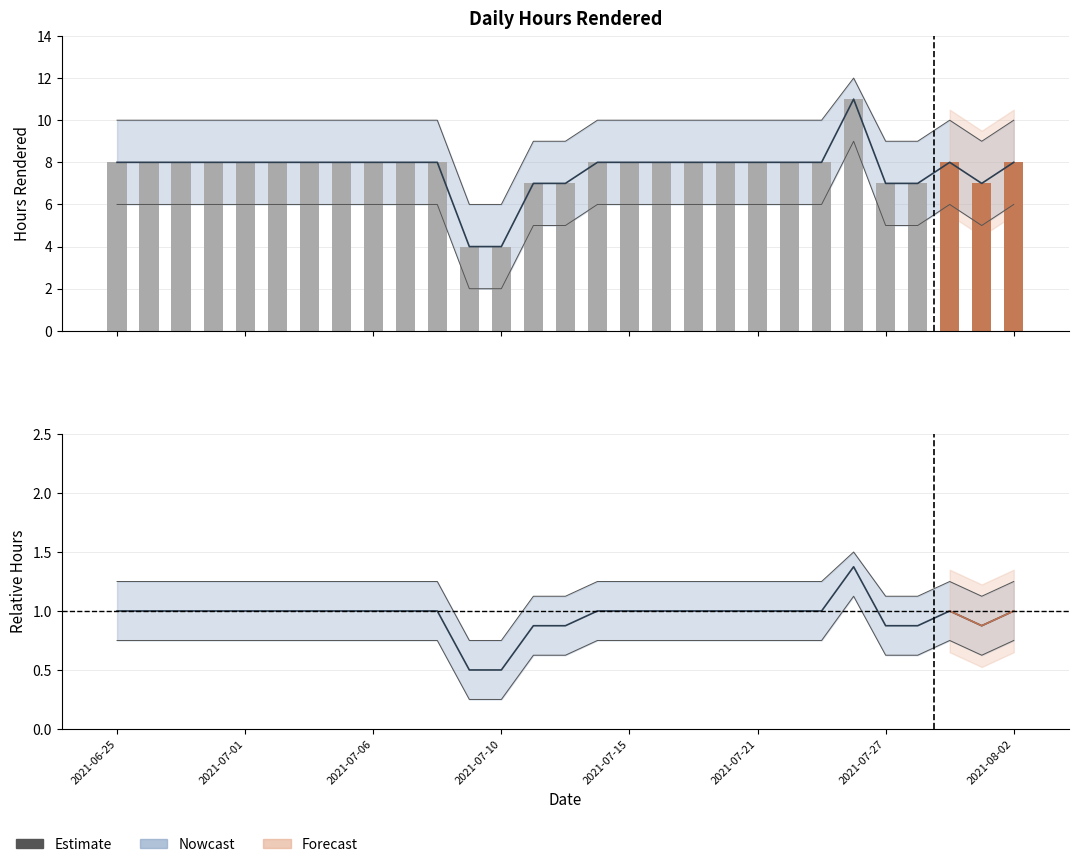

How many categories are shown in the chart?

29